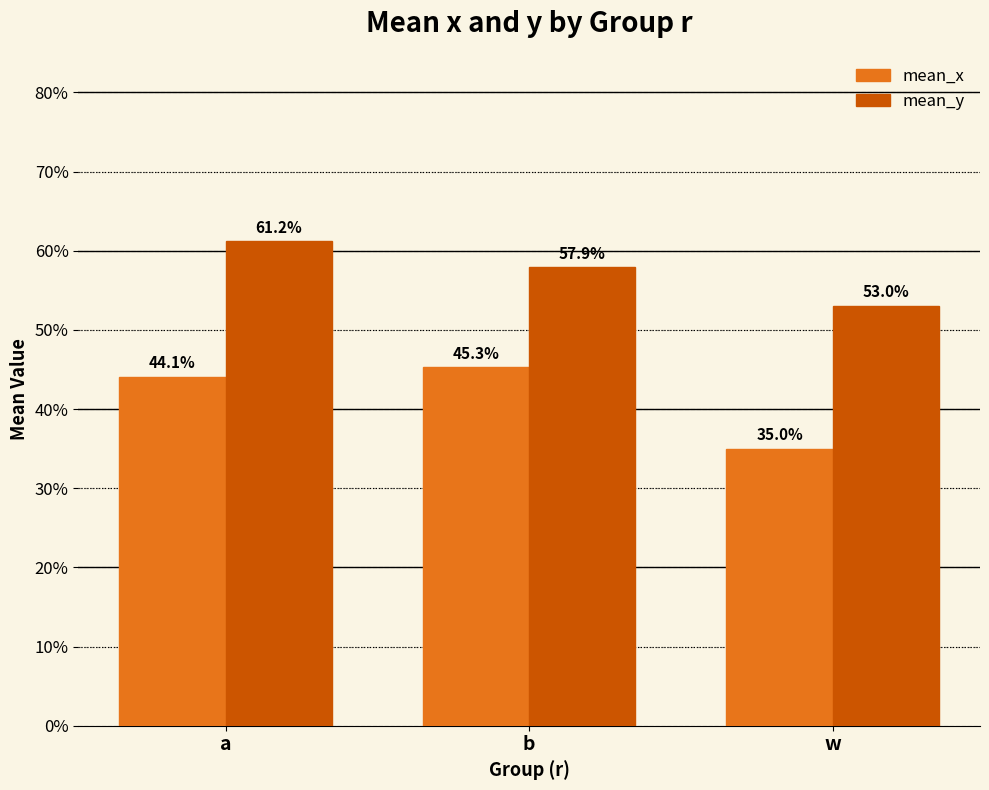

Are the bars grouped side by side (vs. stacked)?

Yes